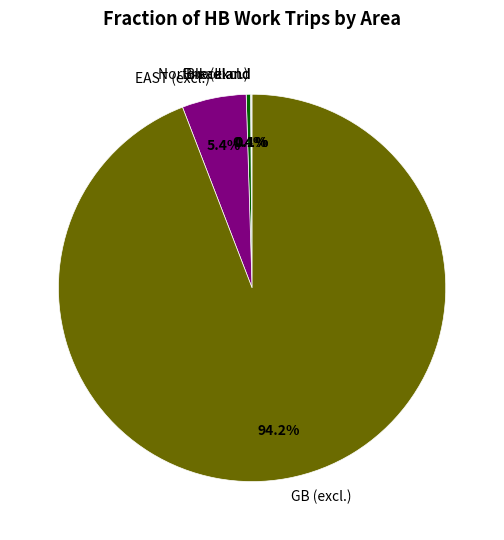

To the nearest percent, what is the average slice percentage?

20%